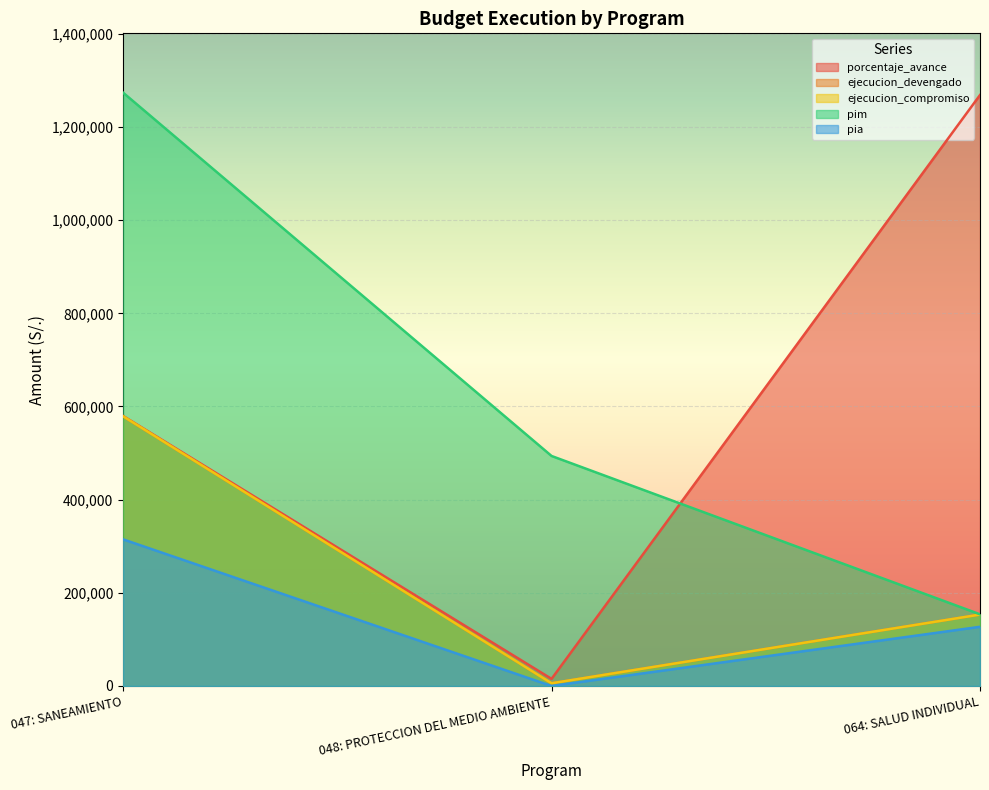

What is the total value across all series at 048: PROTECCION DEL MEDIO AMBIENTE?

520731.5